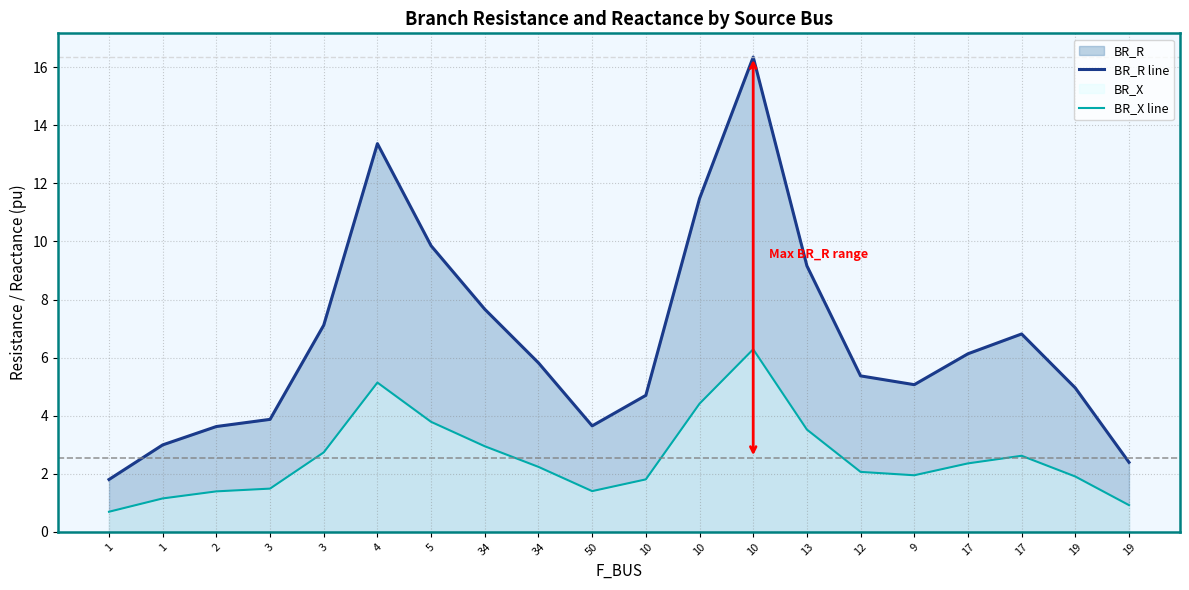

True or false: BR_X line has more than 0 points higher than both neighbors.

True